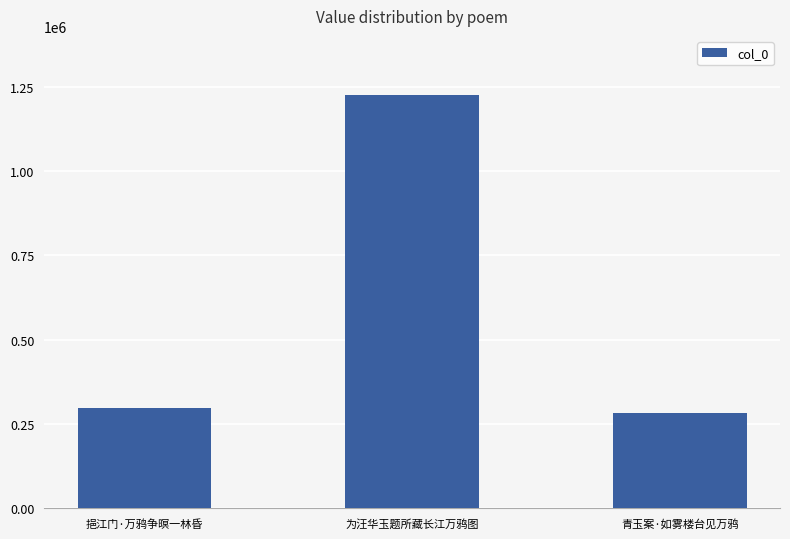

Are the bars horizontal?

No